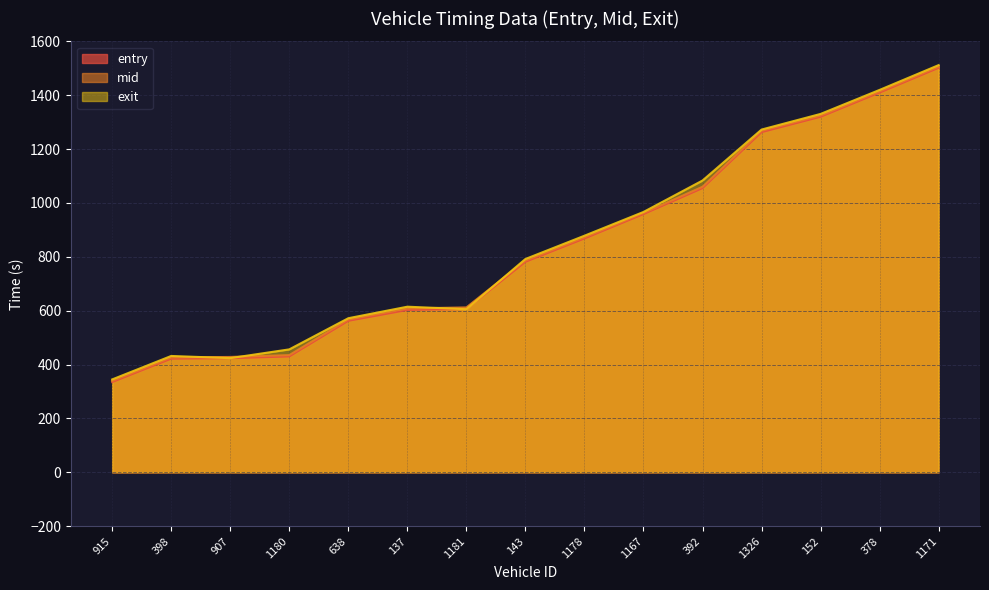

What is the difference between the highest and lowest values at 907?

4.5